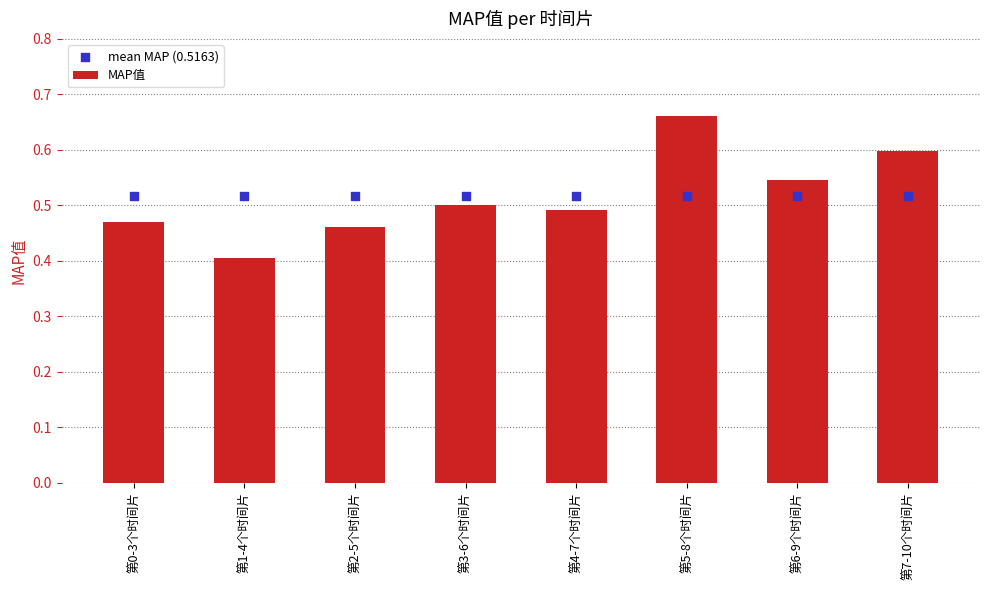

Which series reaches the minimum Y coordinate?

MAP值